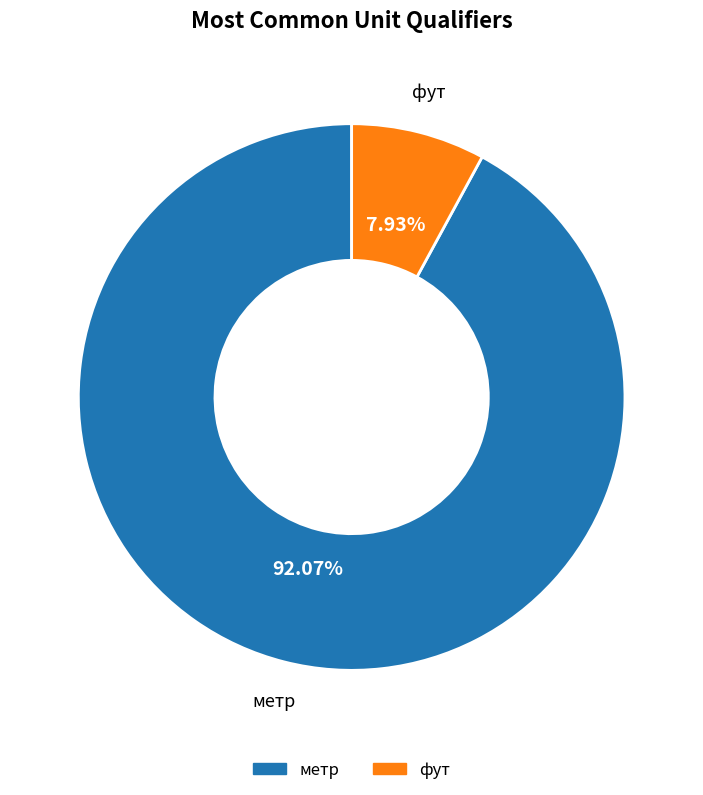

Which has a higher value, метр or фут?

метр